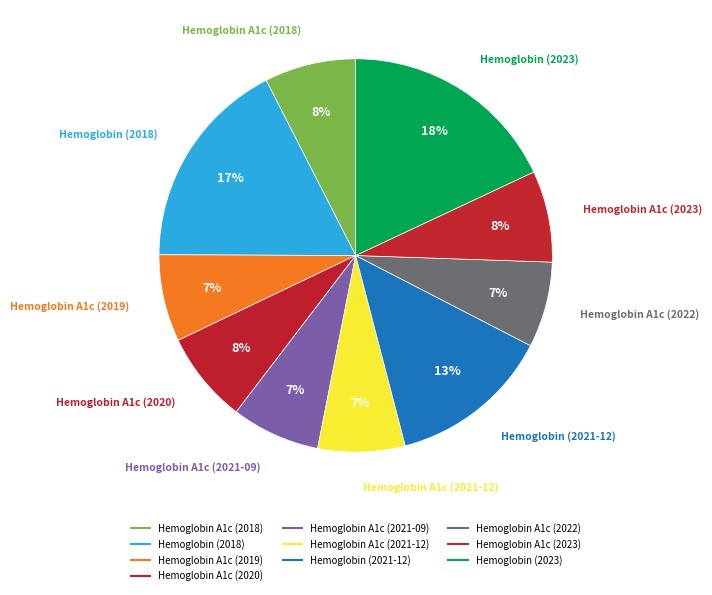

Combined, do Hemoglobin A1c (2022) and Hemoglobin A1c (2023) account for over 50%?

No